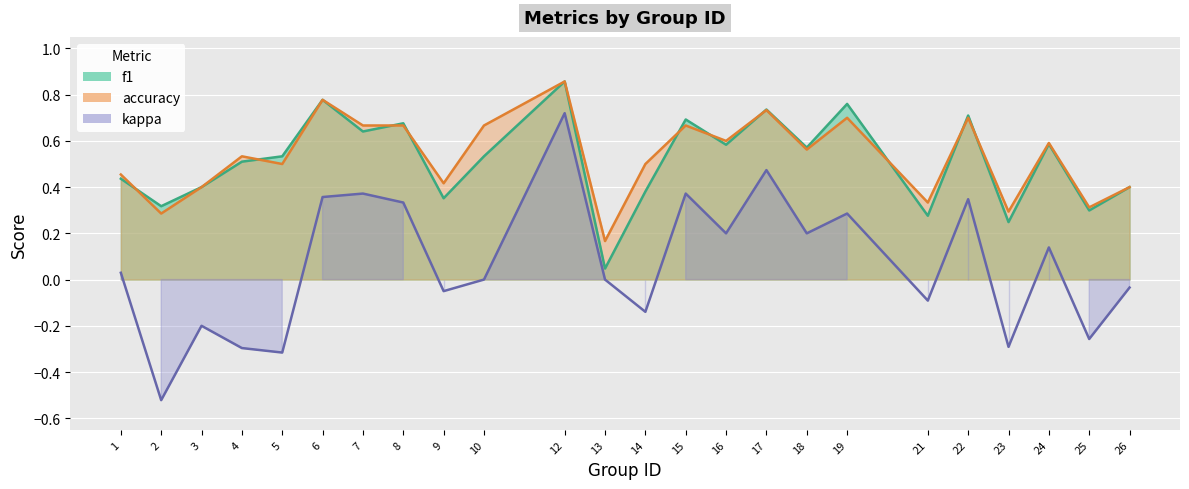

Reading right to left, transcribe all the data shown in this chart.

f1: 26=0.4	25=0.3	24=0.6	23=0.2	22=0.7	21=0.3	19=0.8	18=0.6	17=0.7	16=0.6	15=0.7	14=0.4	13=0.0	12=0.9	10=0.5	9=0.4	8=0.7	7=0.6	6=0.8	5=0.5	4=0.5	3=0.4	2=0.3	1=0.4
accuracy: 26=0.4	25=0.3	24=0.6	23=0.3	22=0.7	21=0.3	19=0.7	18=0.6	17=0.7	16=0.6	15=0.7	14=0.5	13=0.2	12=0.9	10=0.7	9=0.4	8=0.7	7=0.7	6=0.8	5=0.5	4=0.5	3=0.4	2=0.3	1=0.5
kappa: 26=-0.0	25=-0.3	24=0.1	23=-0.3	22=0.3	21=-0.1	19=0.3	18=0.2	17=0.5	16=0.2	15=0.4	14=-0.1	13=0.0	12=0.7	10=0.0	9=-0.1	8=0.3	7=0.4	6=0.4	5=-0.3	4=-0.3	3=-0.2	2=-0.5	1=0.0